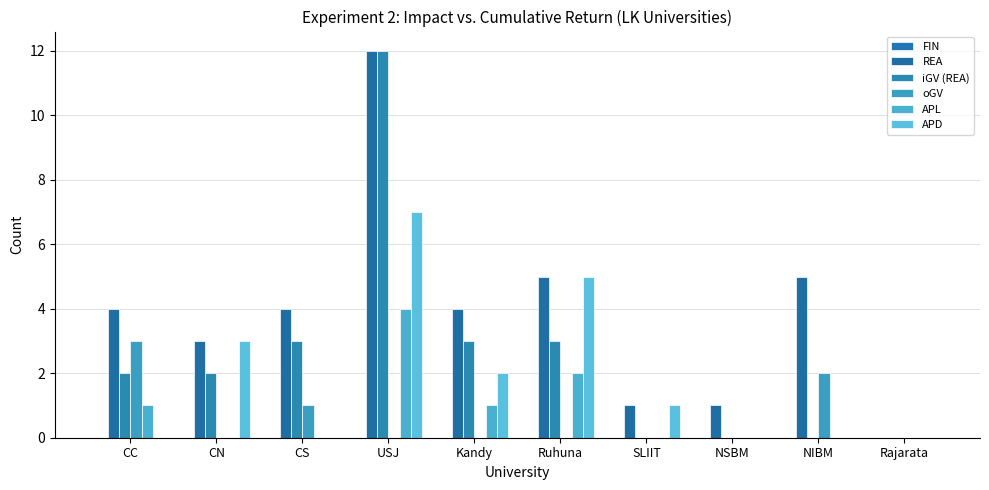

Count the number of categories in the chart.

10